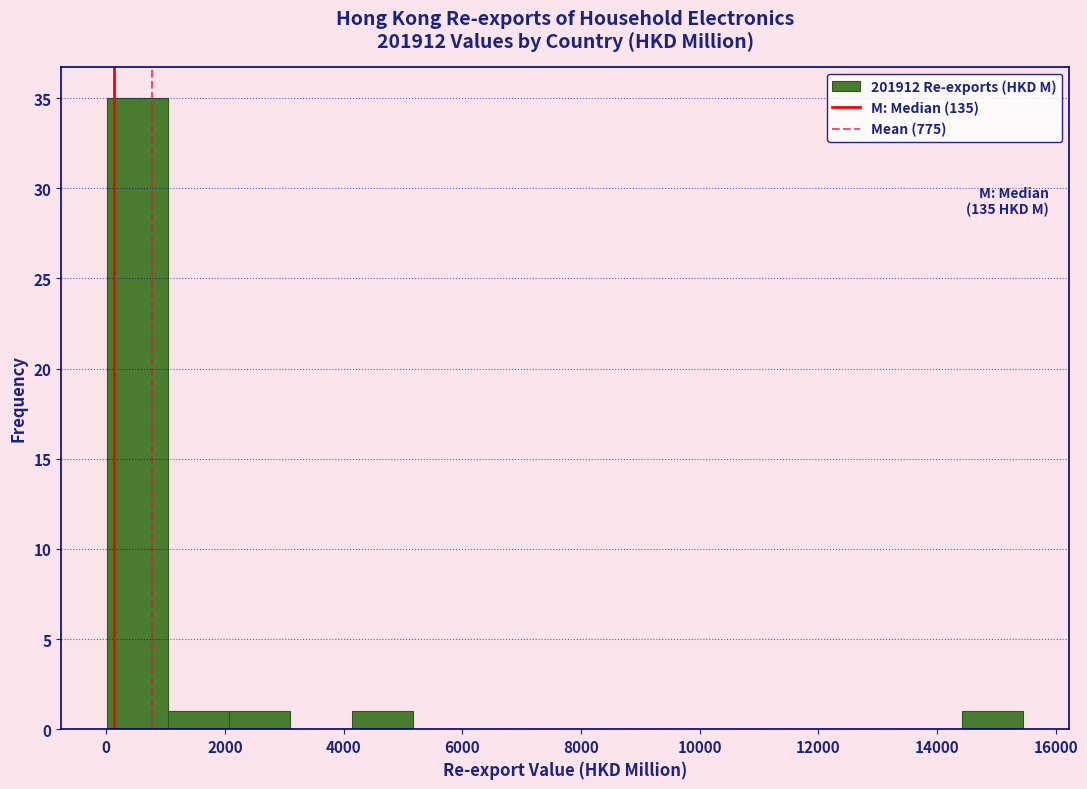

Which range on the x-axis has the tallest bar?

0 to 1000